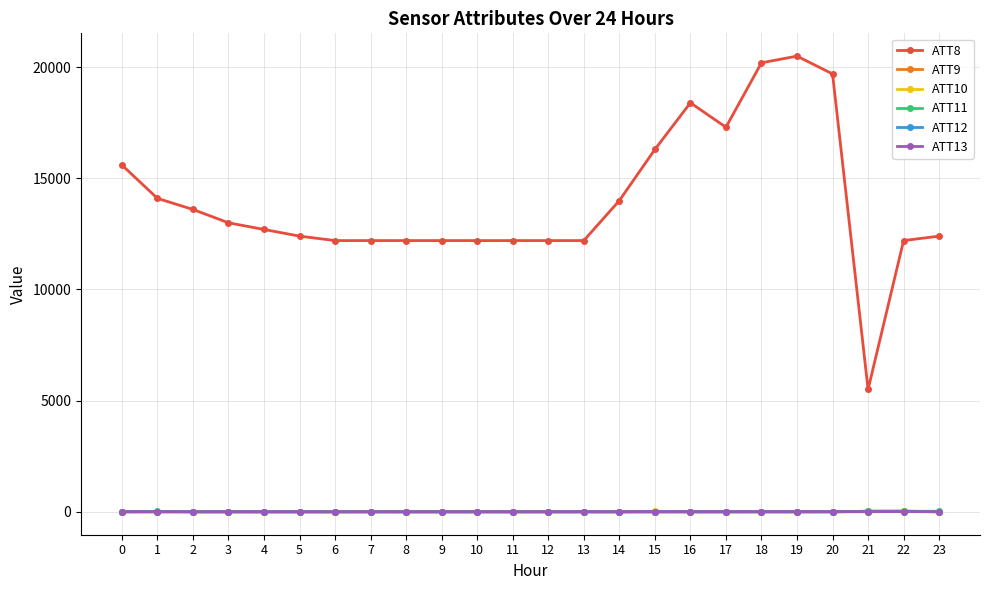

Which series ends up on top after the final intersection of ATT10 and ATT11?

ATT11